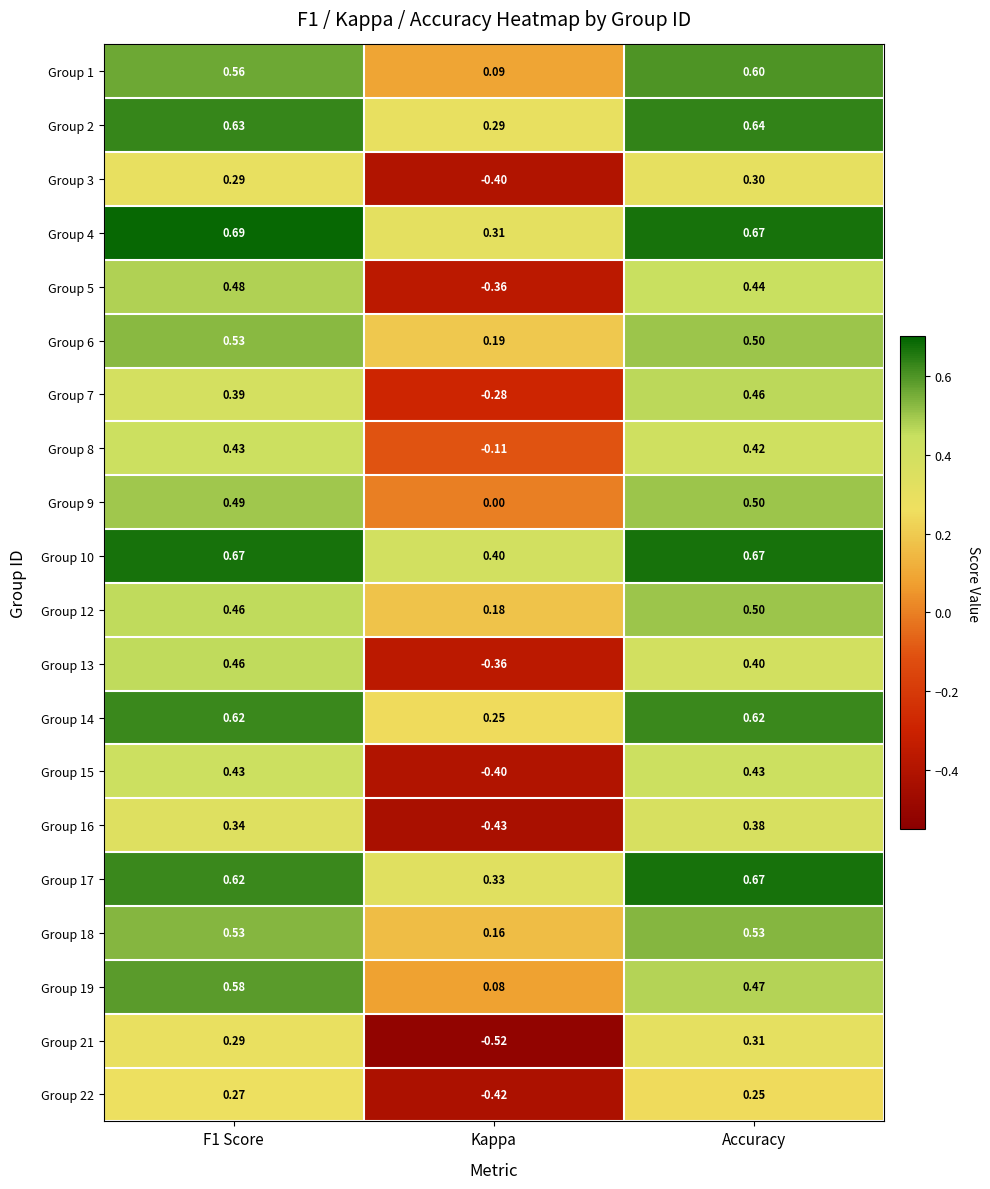

Is the value of Group 1 at F1 Score greater than the value of Group 10 at F1 Score?

No